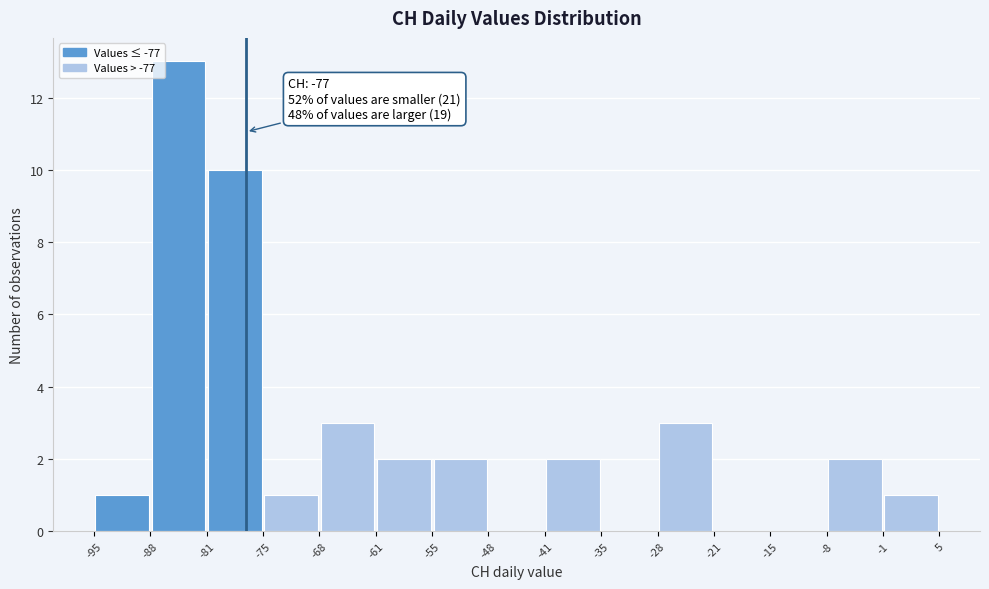

Which range on the x-axis has the tallest bar?

-88 to -81